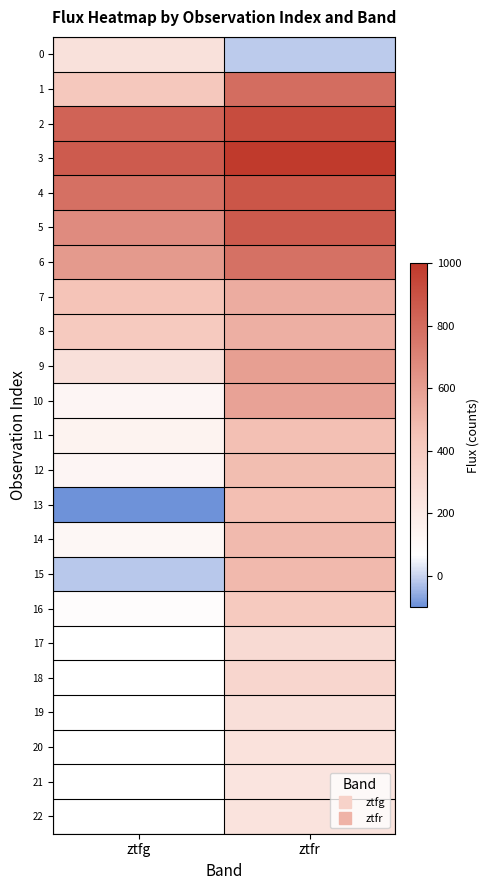

What is the highest value of the 7 series?

541.7